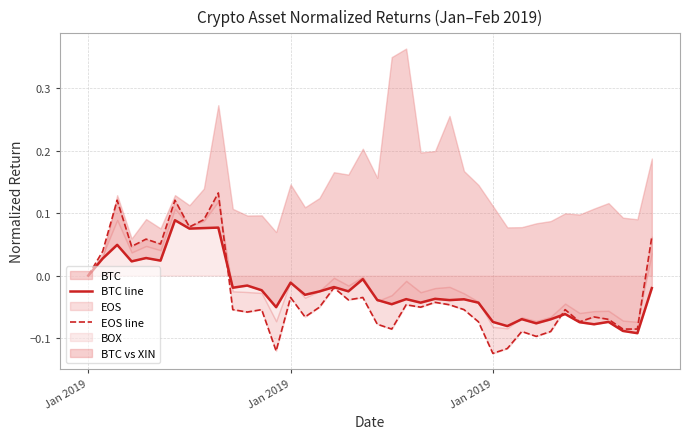

What is the difference between the maximum and minimum values in the EOS line series?

0.3